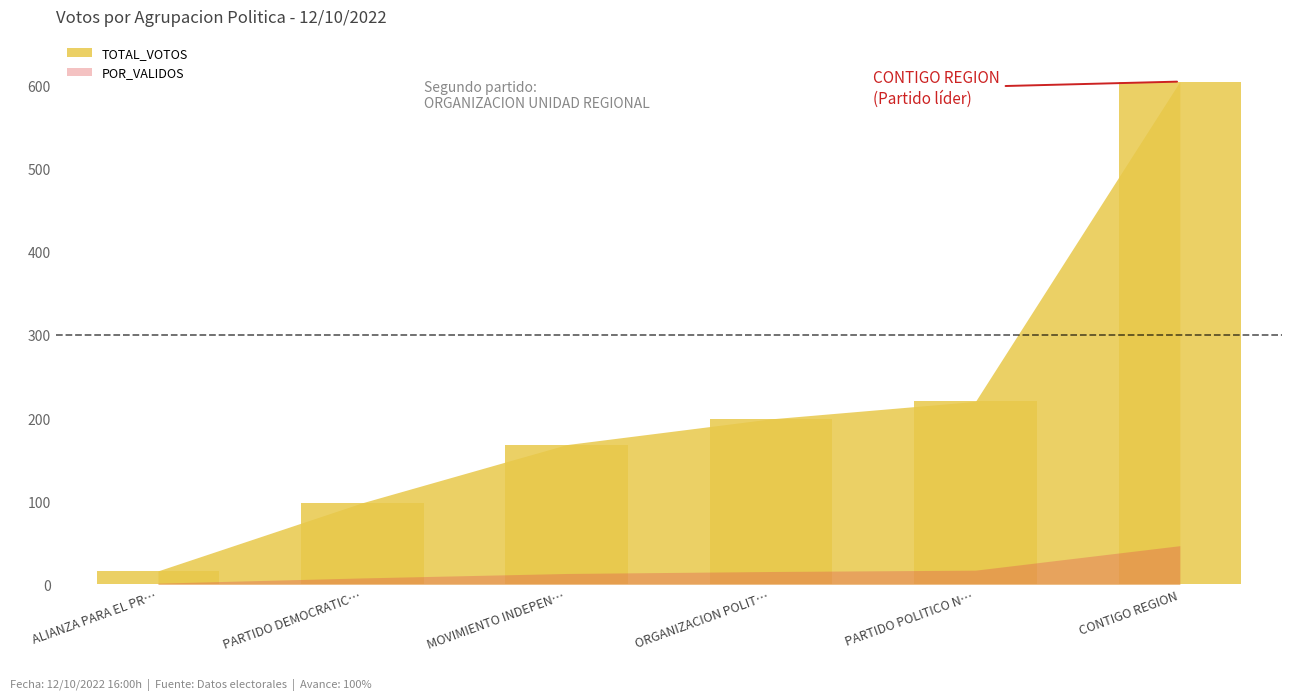

What is the smallest value displayed?

16